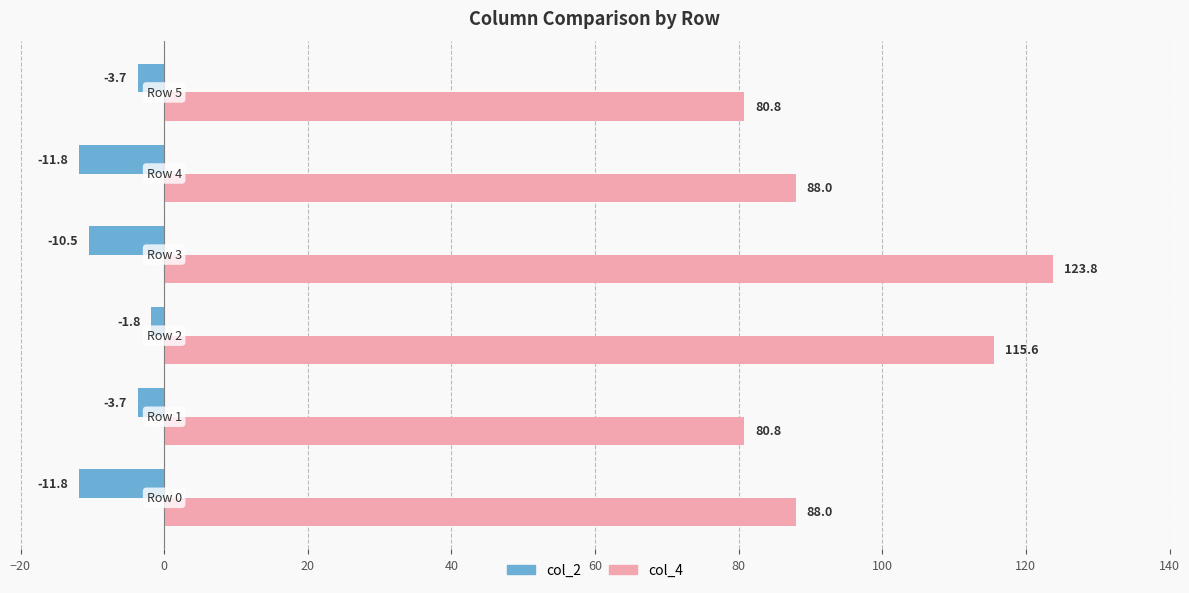

Which series has the largest total across all categories?

col_4